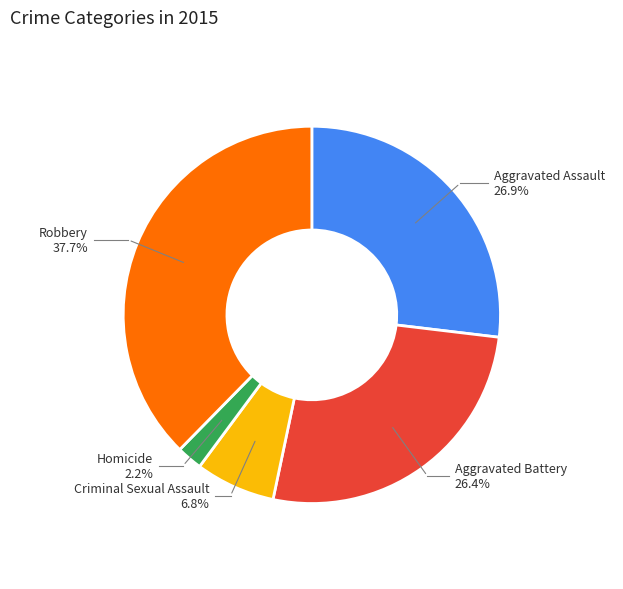

To the nearest percent, what percentage of the pie is Aggravated Battery?

26%